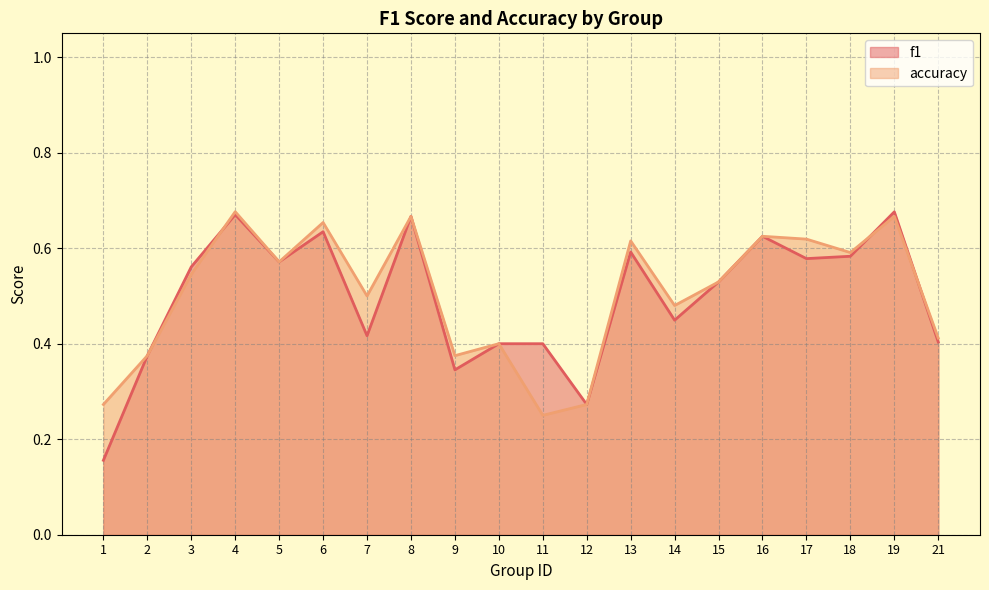

What is the value of the accuracy point at the 4th from the left?

0.7